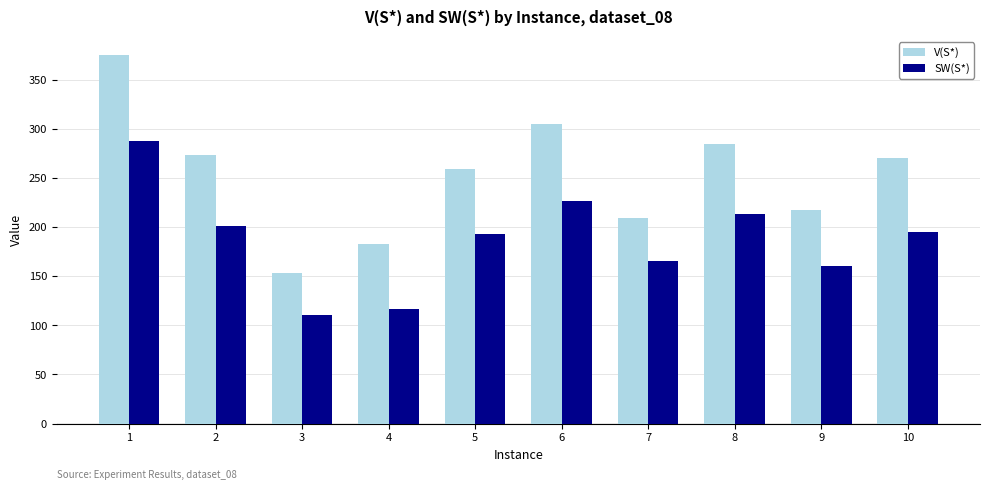

What is the difference between the highest and lowest values at 3?

42